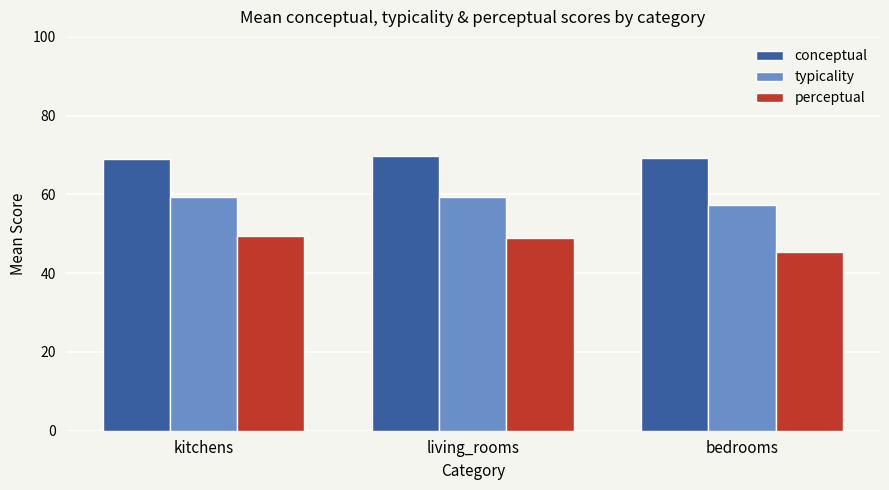

Which series has the largest total across all categories?

conceptual